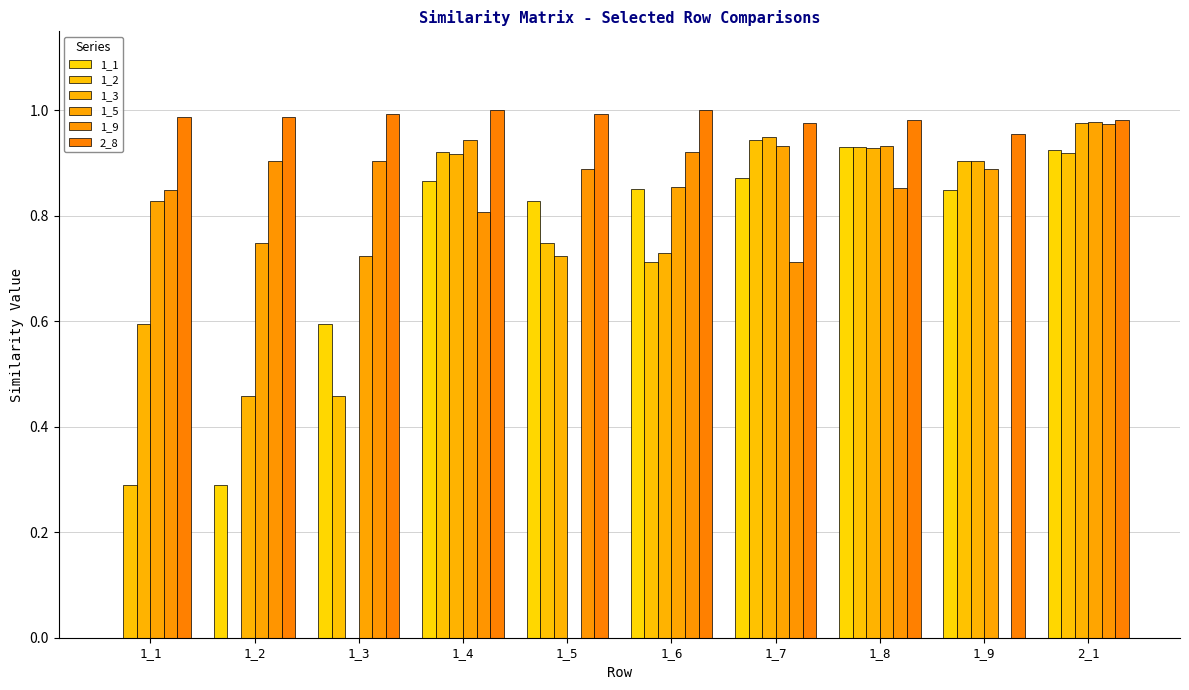

How many distinct data groups are displayed?

6